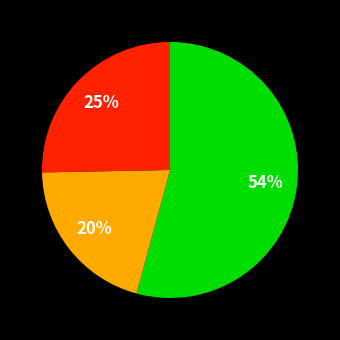

Is there a majority slice in this chart?

Yes